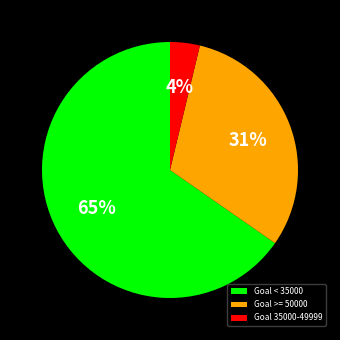

Is the sum of Goal >= 50000 and Goal < 35000 greater than half?

Yes